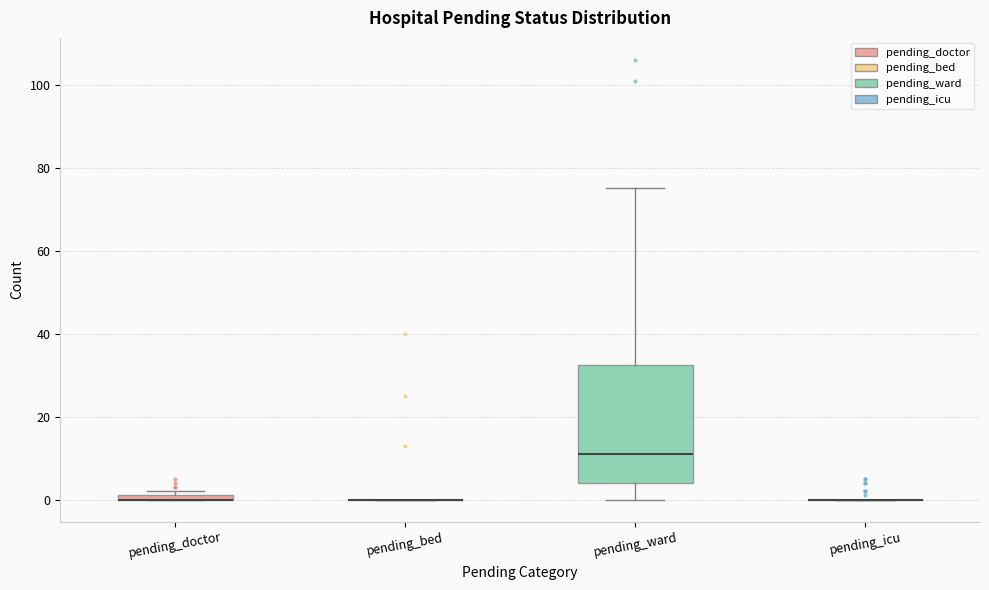

Which box is the tallest, from its lower edge to its upper edge?

pending_ward